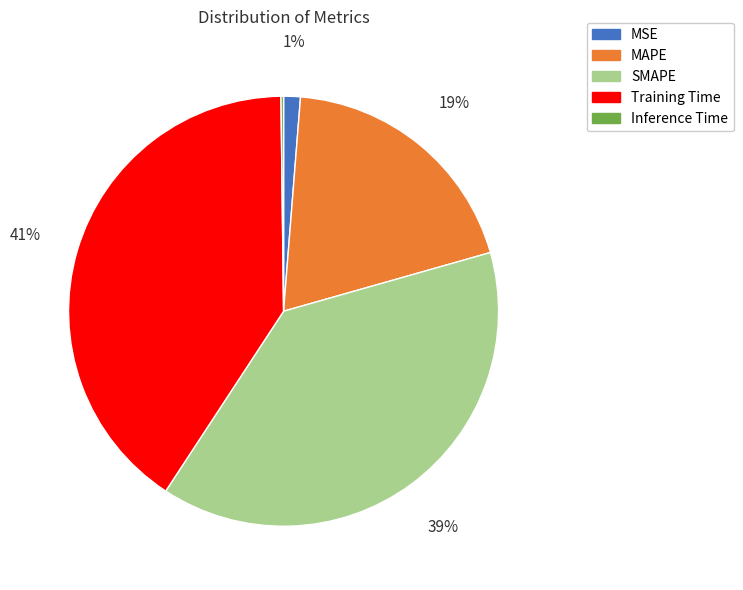

Is there any slice that represents more than half of the pie?

No